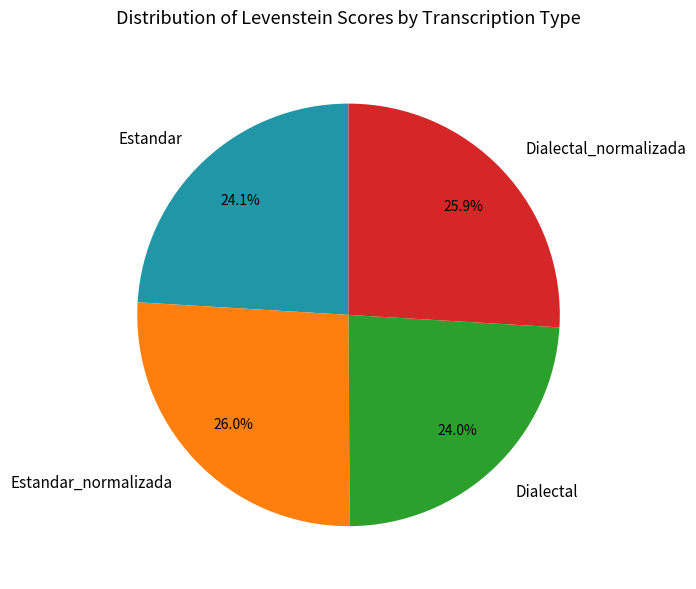

Count the number of slices in the pie.

4